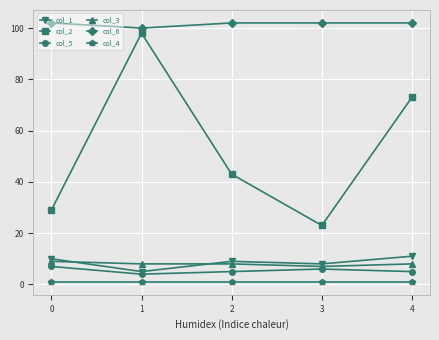

What value does the col_2 series have at 1?

98